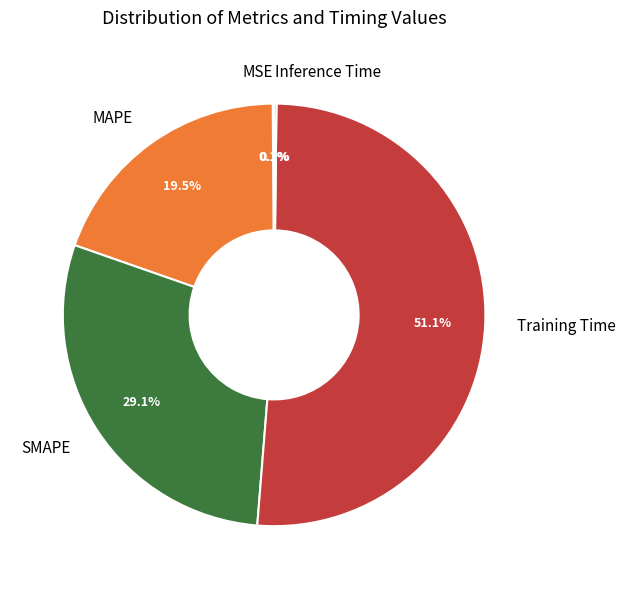

Does any single category account for the majority?

Yes